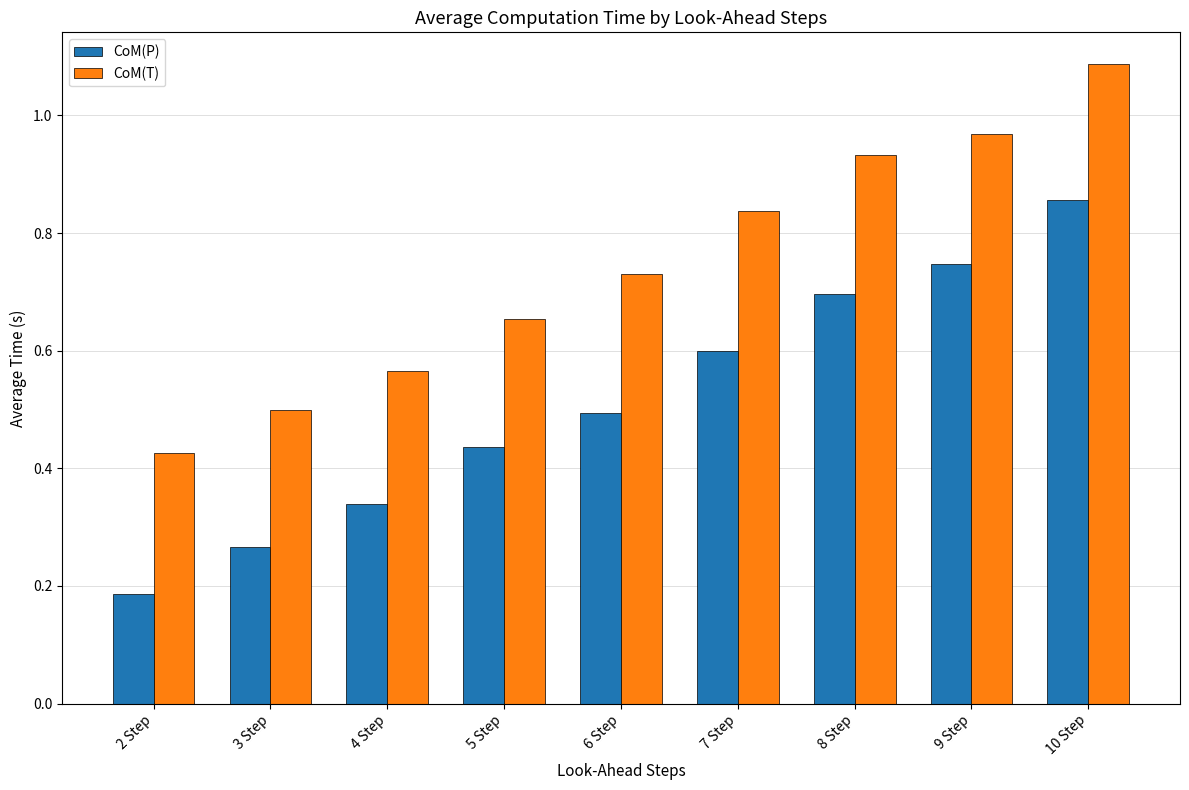

Which series has the largest range (max minus min)?

CoM(P)